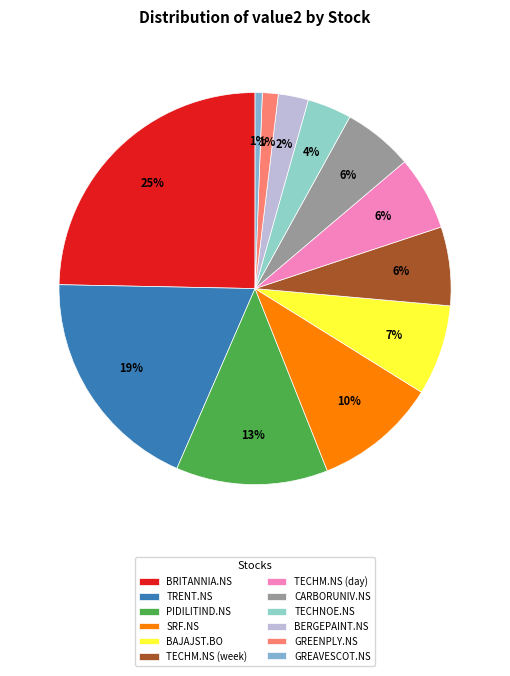

True or false: TECHM.NS (day) accounts for 6% of the total.

True